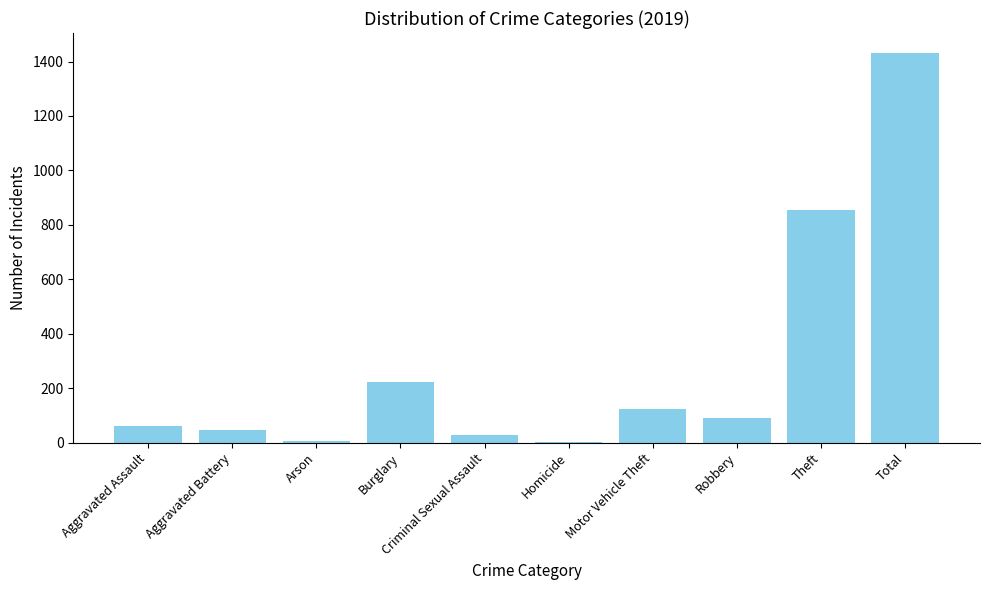

How many data points does each series have?

10